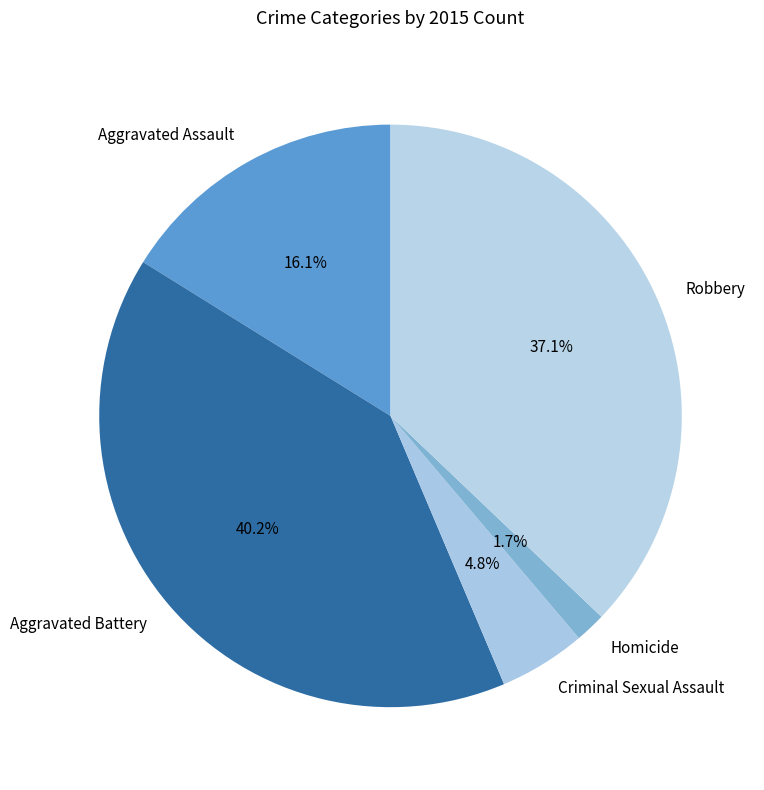

How many slices are in this pie chart?

5